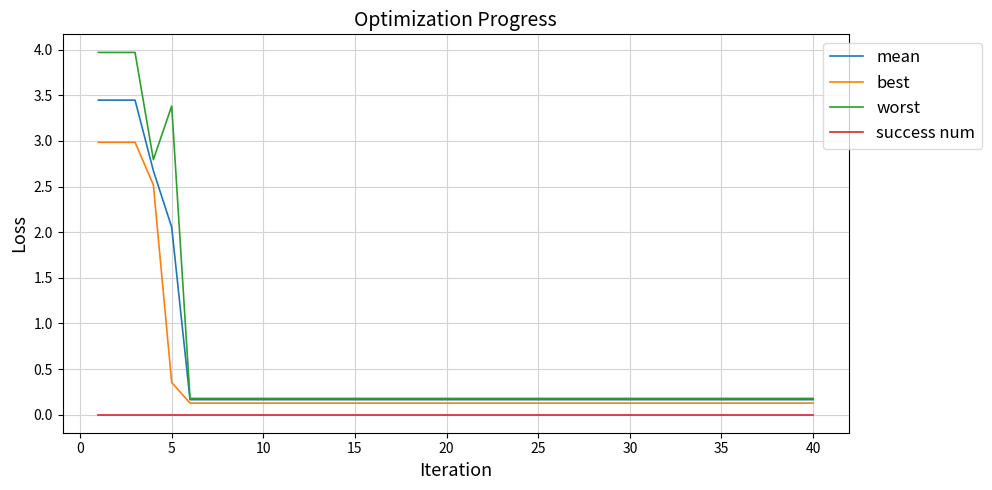

Which series has the widest spread of values?

worst